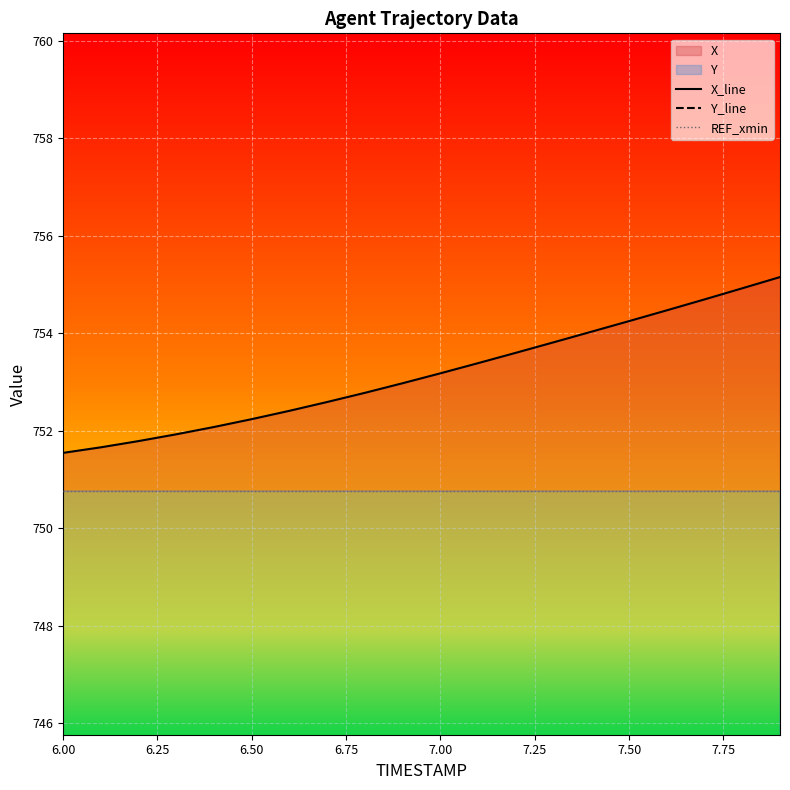

Reading left to right, extract all data points from this chart.

X_line: 751.5	751.7	751.8	751.9	752.1	752.2	752.4	752.6	752.8	753.0	753.2	753.4	753.6	753.8	754.0	754.2	754.5	754.7	754.9	755.2
Y_line: 42.8	42.2	41.5	40.9	40.2	39.6	38.9	38.2	37.5	36.8	36.1	35.4	34.7	34.0	33.3	32.6	31.9	31.1	30.4	29.7
REF_xmin: 750.8	750.8	750.8	750.8	750.8	750.8	750.8	750.8	750.8	750.8	750.8	750.8	750.8	750.8	750.8	750.8	750.8	750.8	750.8	750.8